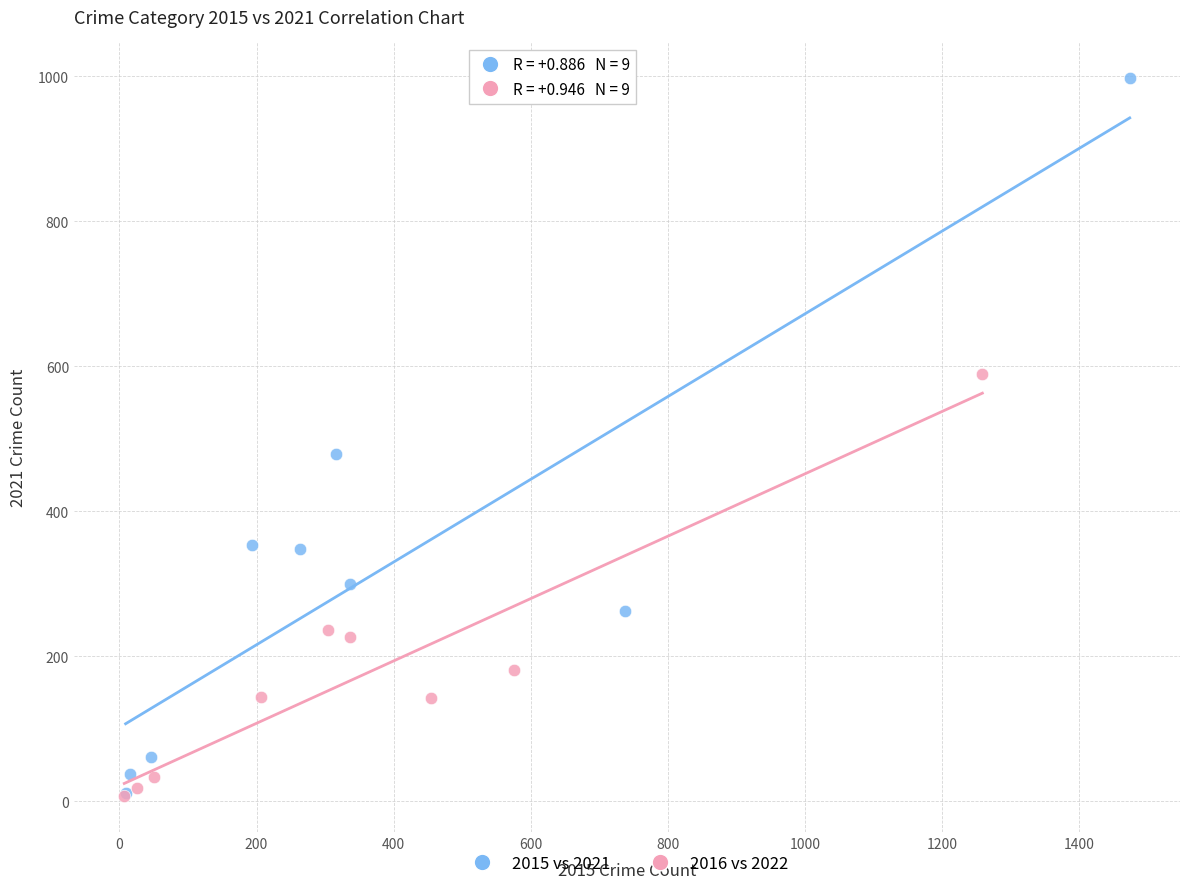

Which series has the widest spread of Y values?

2015 vs 2021